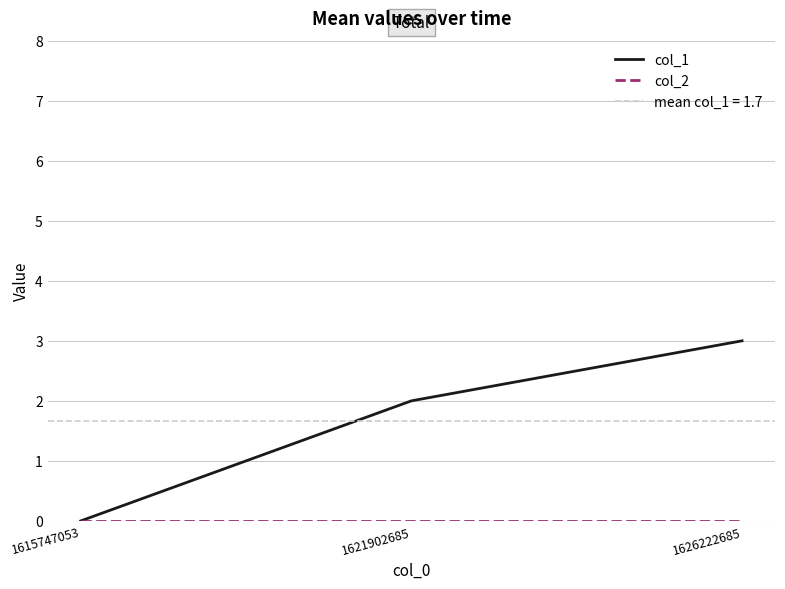

Rank the categories by col_2 value from lowest to highest.

1615747053, 1621902685, 1626222685